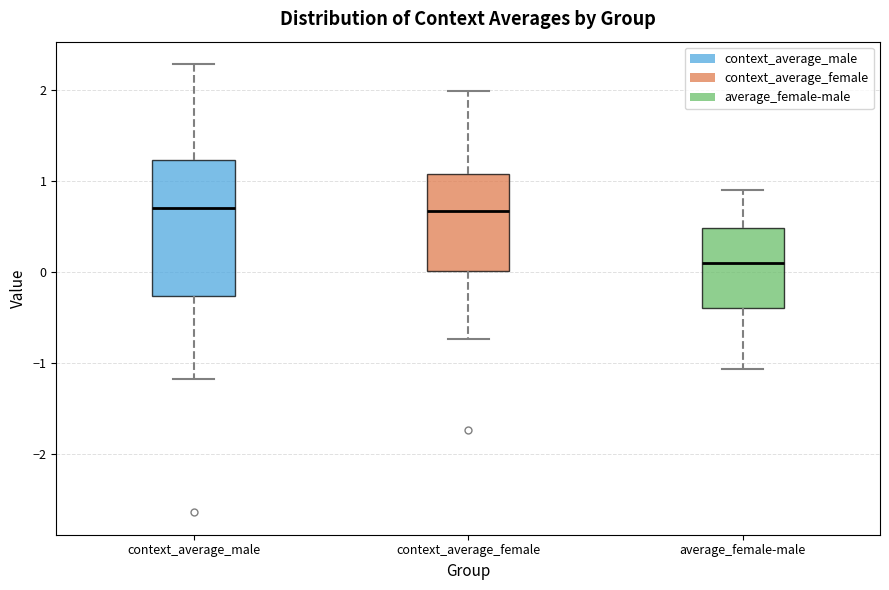

Reading left to right, transcribe this box plot: for each box, give where its median line is, the range the box spans, and where its two whiskers end, as read against the y-axis. The values are not printed on the chart, so give them approximately, as read against the axis.

context_average_male: median 0.7, box -0.3 to 1.2, whiskers -1.2 to 2.3
context_average_female: median 0.7, box 0.0 to 1.1, whiskers -0.7 to 2.0
average_female-male: median 0.1, box -0.4 to 0.5, whiskers -1.1 to 0.9